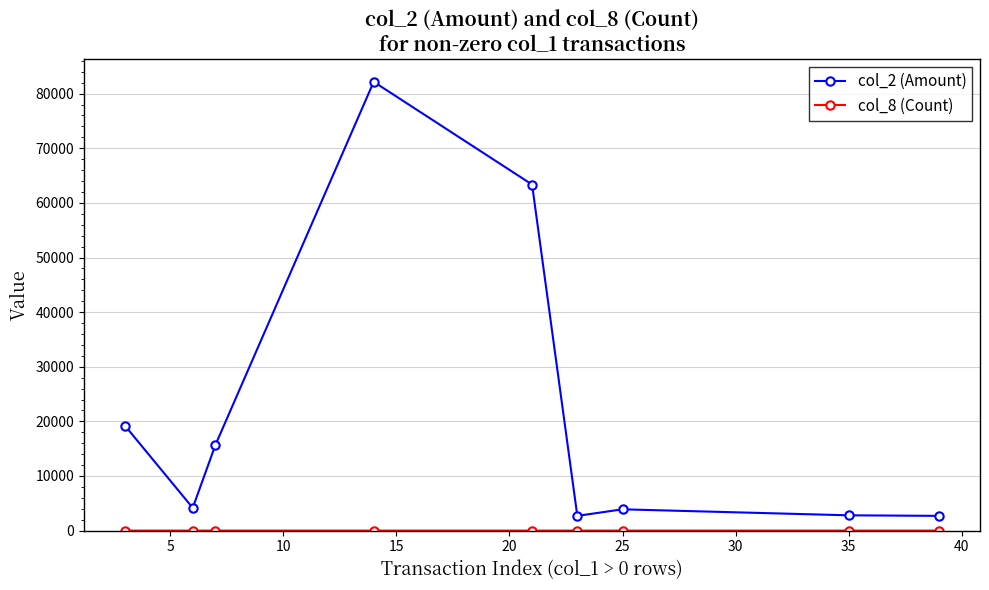

At how many categories does at least one series exceed 63800?

1